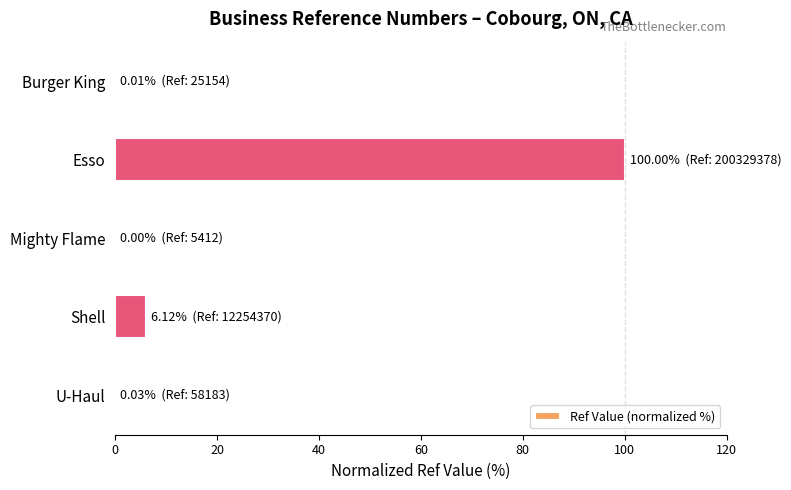

Read the value at Esso.

100.0